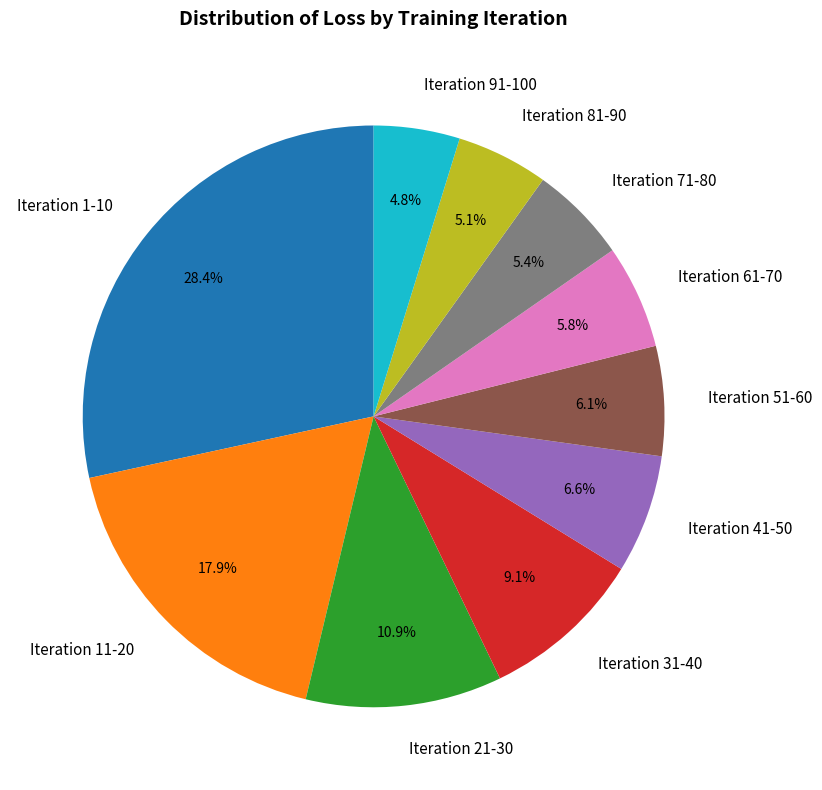

How many slices are in this pie chart?

10